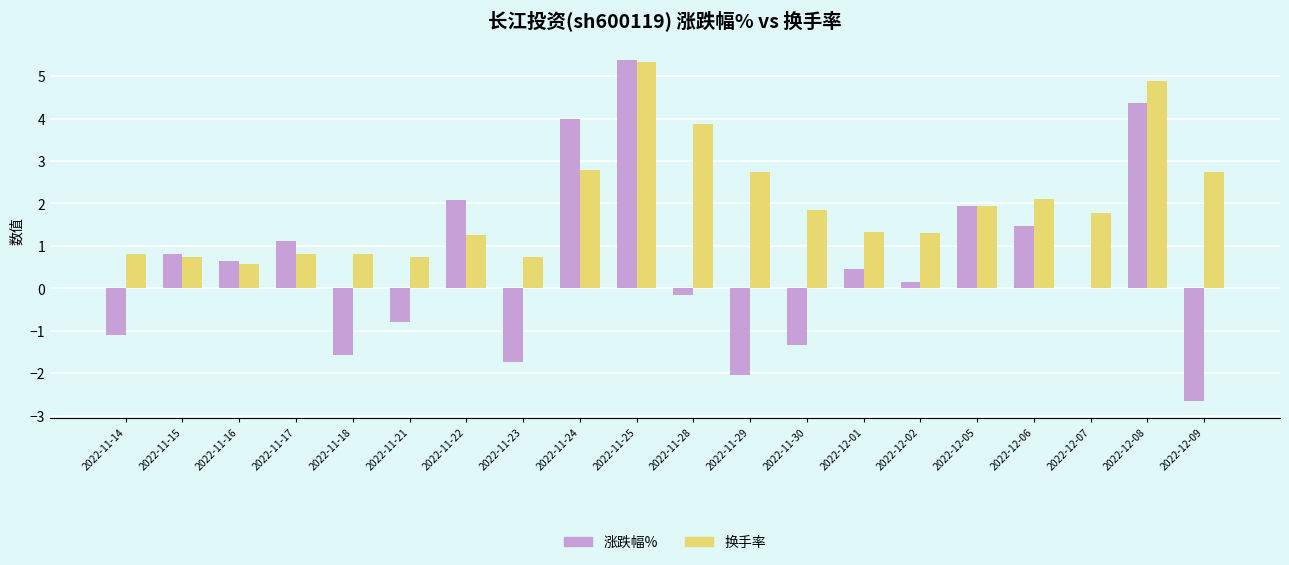

How many groups of bars are there?

20